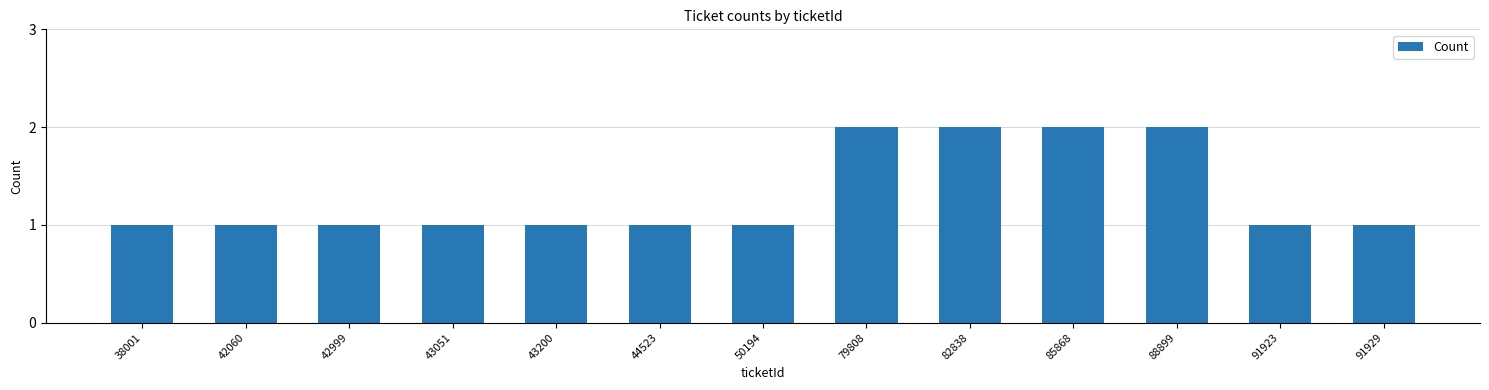

What is the sum of the values at 79808 and 85868?

4